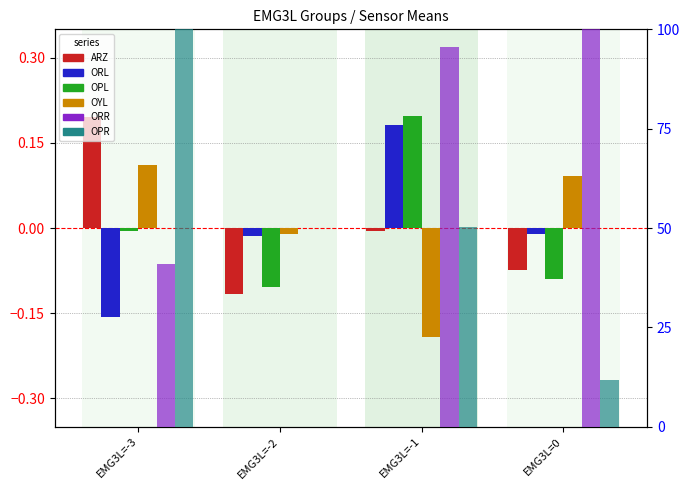

At EMG3L=-3, list the series in order from largest to smallest.

OPR, ORR, ARZ, OYL, OPL, ORL